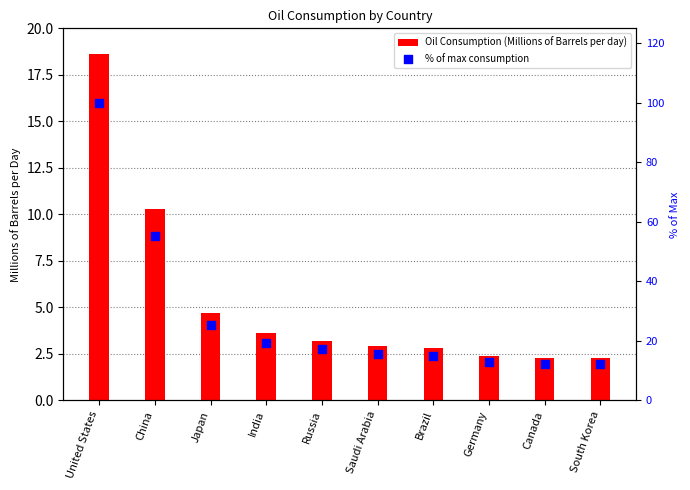

What is the total value across all series at United States?

118.6